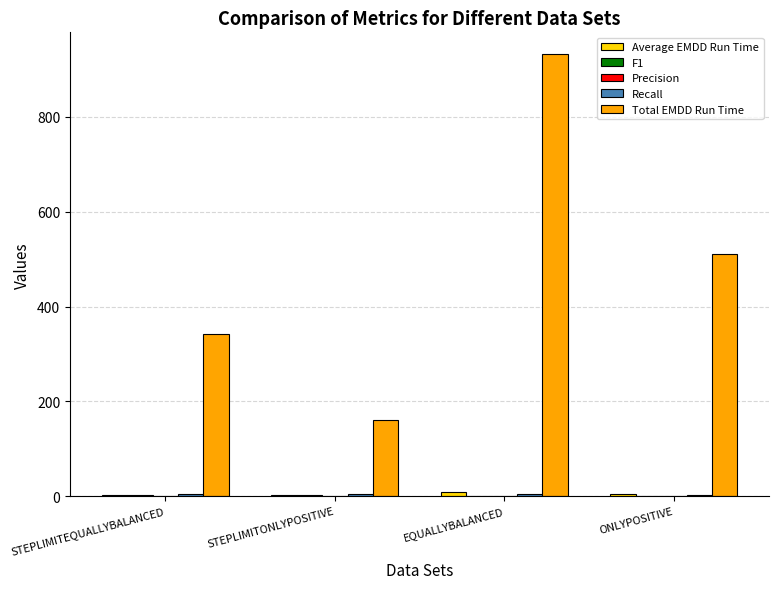

Which series changed the most between EQUALLYBALANCED and ONLYPOSITIVE?

Total EMDD Run Time